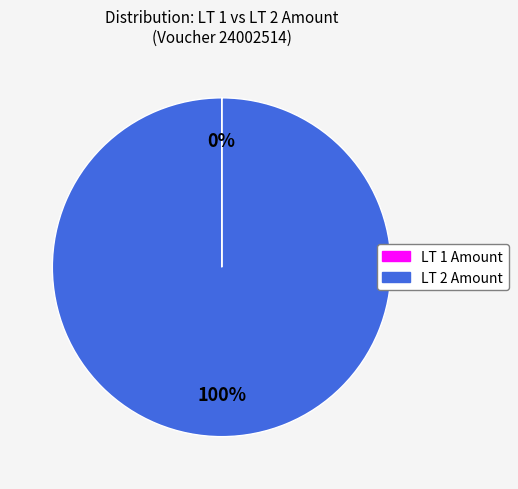

What percentage is the LT 2 Amount slice, to the nearest percent?

100%